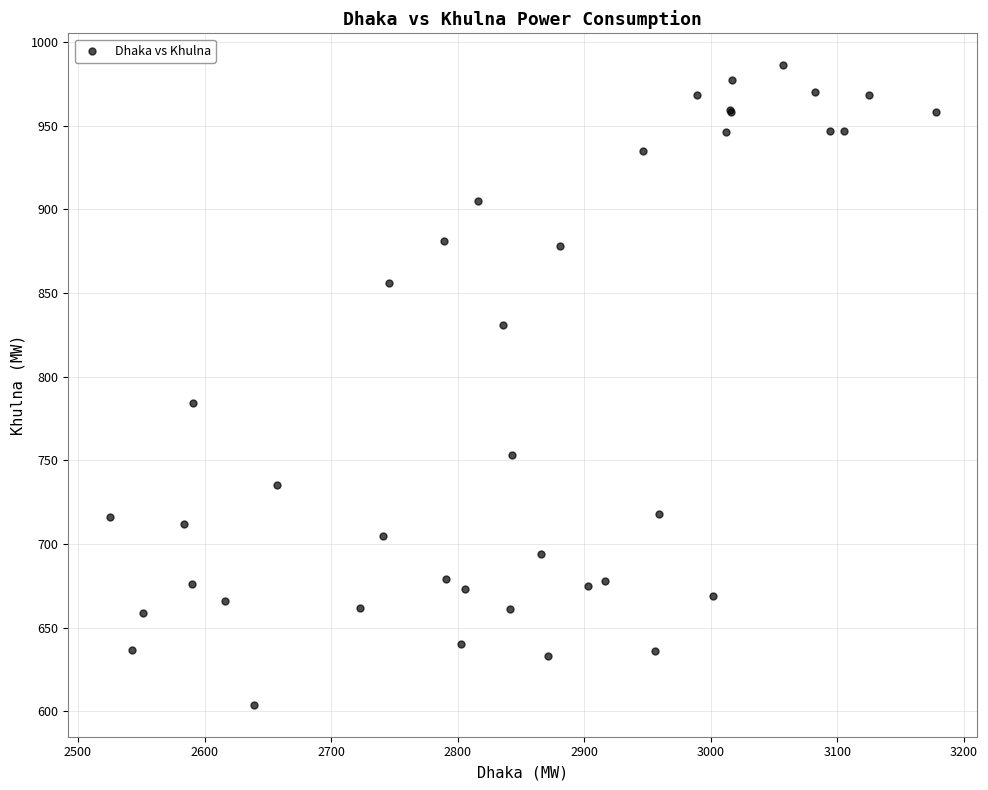

What Y value in the scatter plot is closest to 795?

784